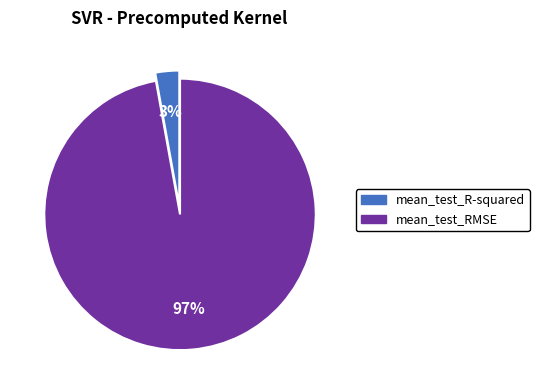

The mean_test_R-squared slice represents 10% of the pie. True or false?

False